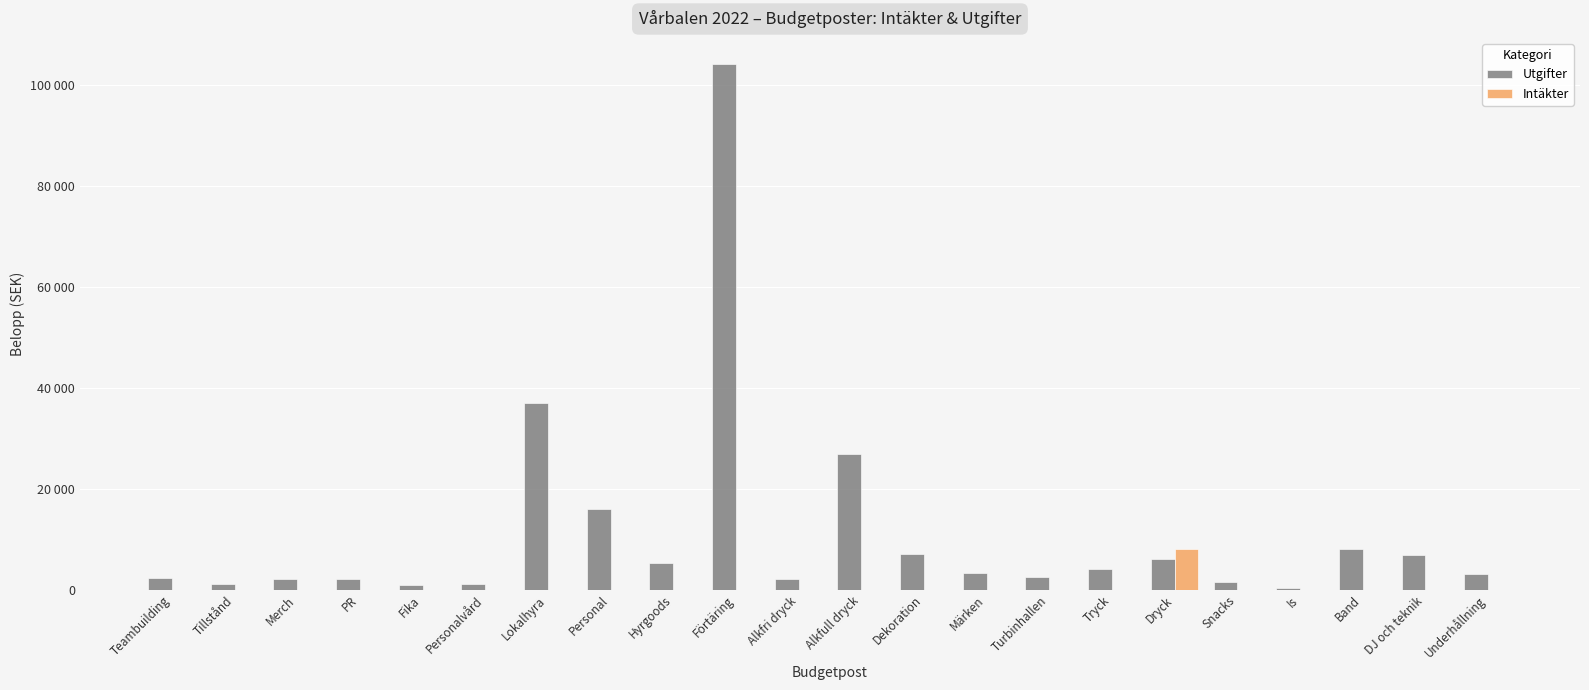

Are the bars horizontal?

No